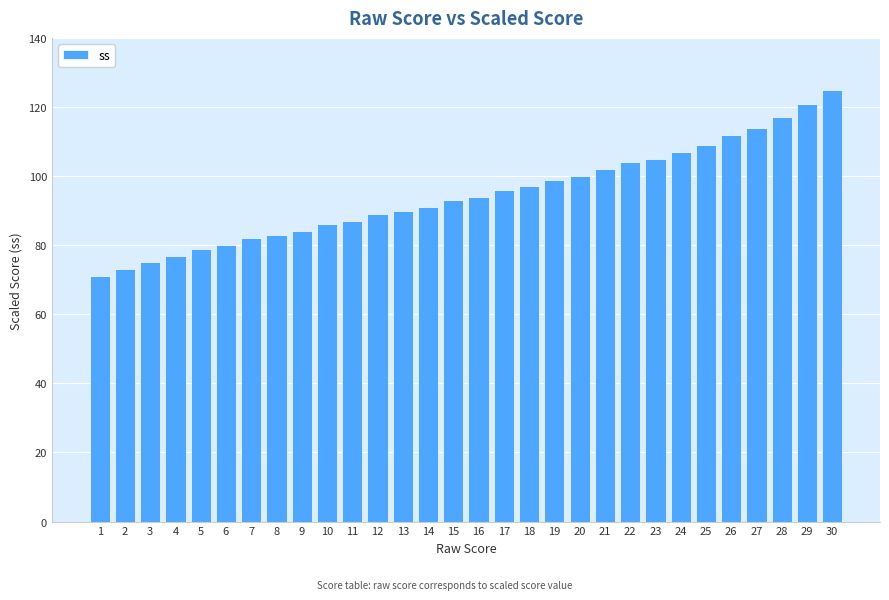

How many bars are there in total?

30